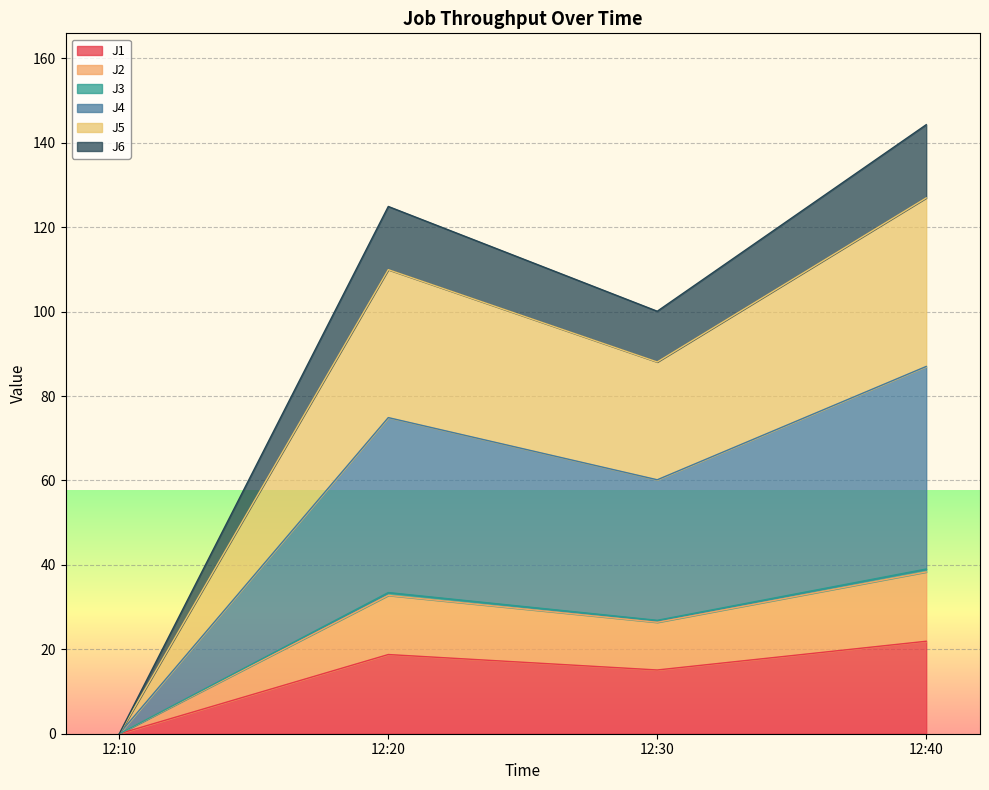

What is the total value across all series at 12:40?

144.3